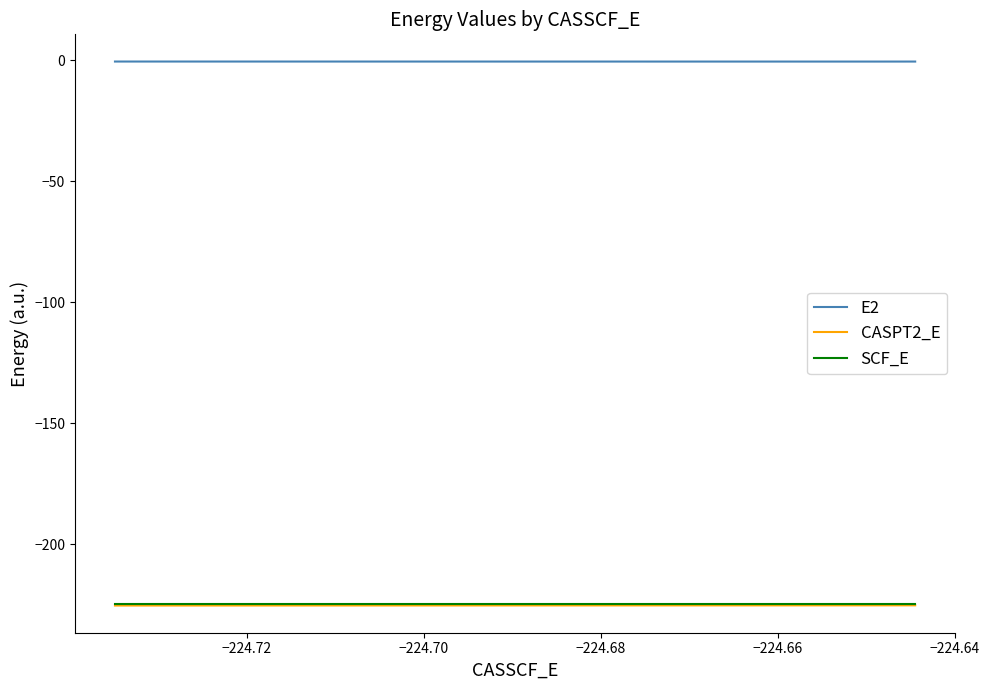

What is the lowest value of the SCF_E series?

-224.5